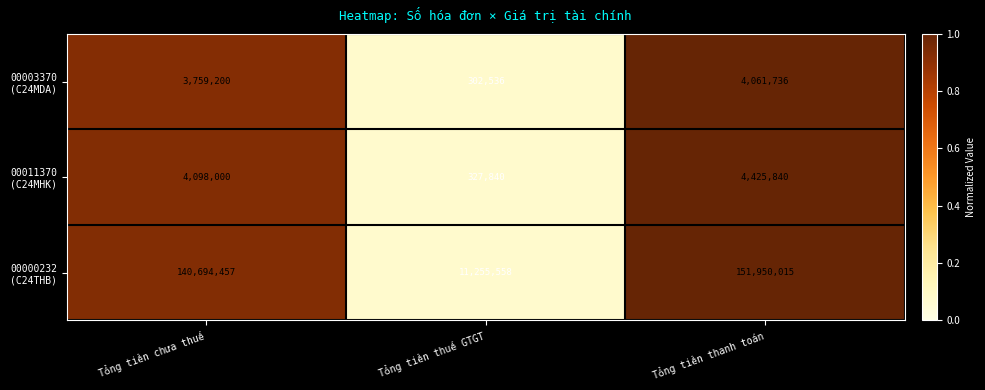

What is the minimum value shown in the chart?

302536